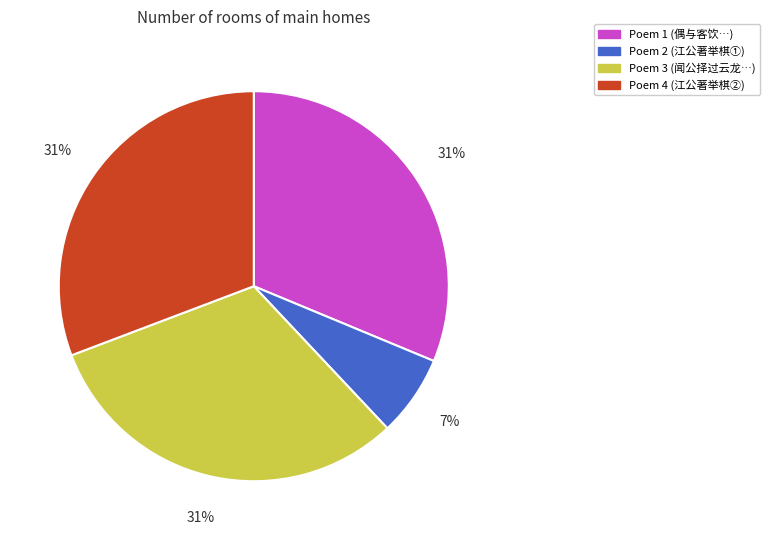

Is there any slice that represents more than half of the pie?

No